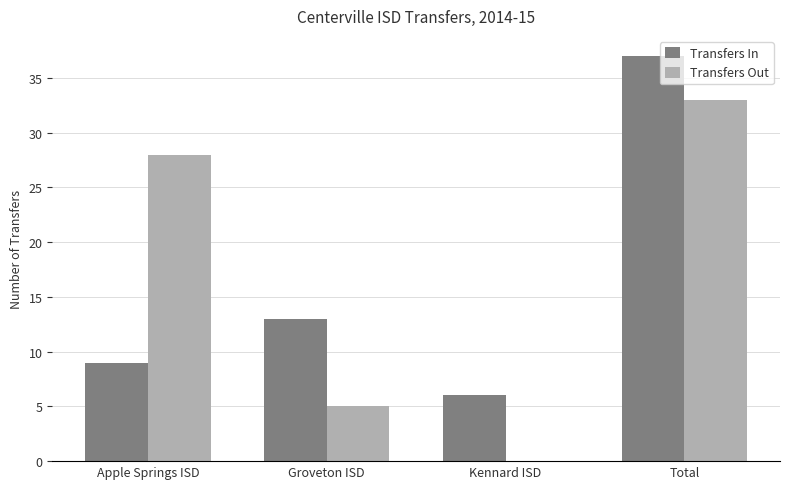

How many data points does each series have?

4